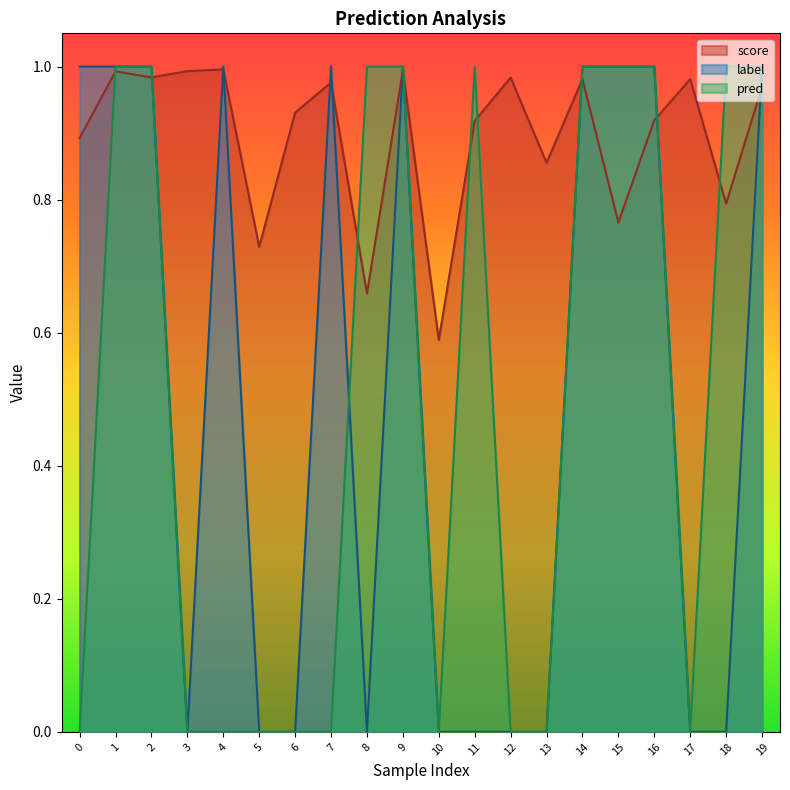

What is the difference between the highest and lowest values at 16?

0.1